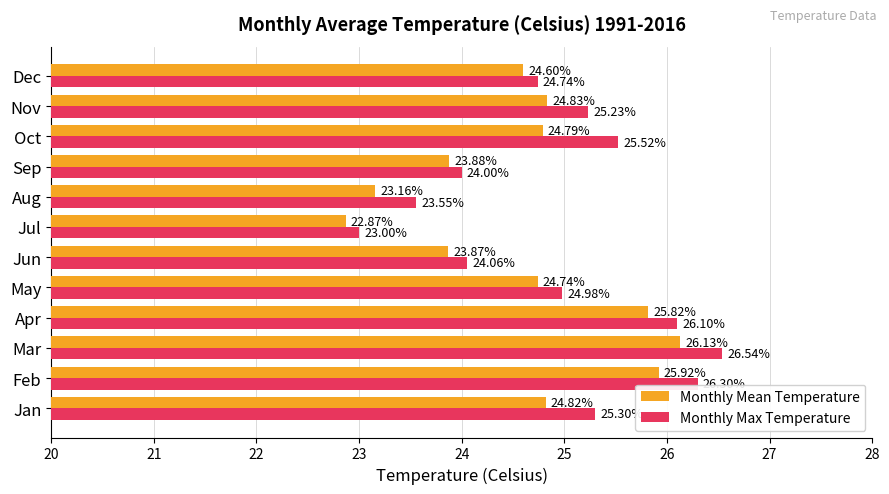

Which series changed the most between Jan and Sep?

Monthly Max Temperature